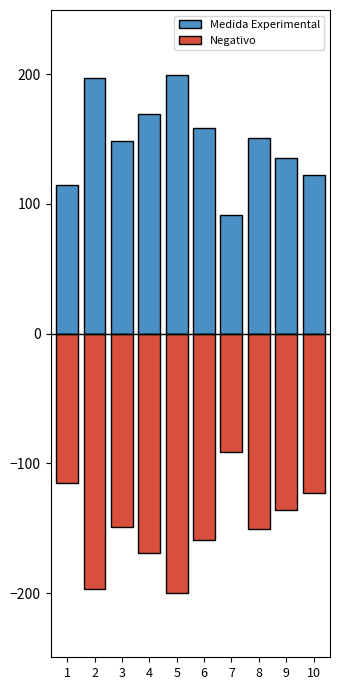

Are the bars horizontal?

No